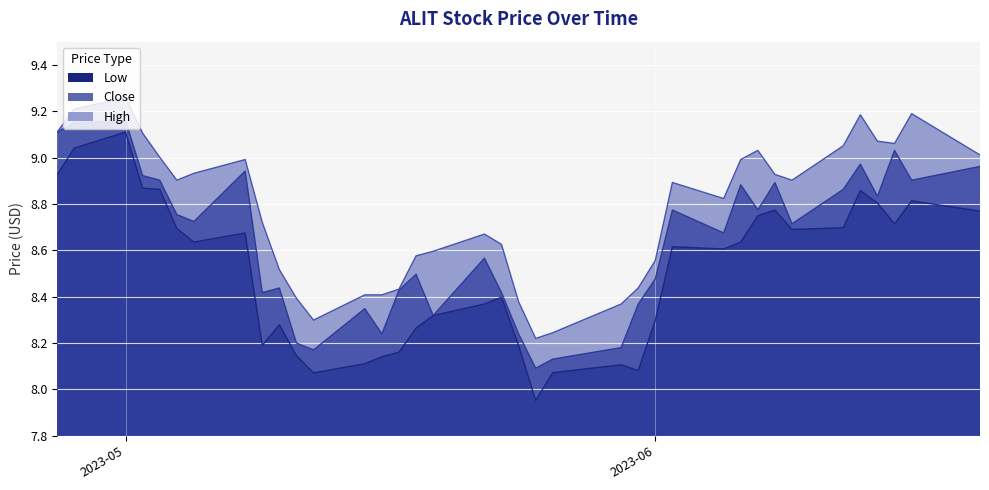

True or false: High has more than 2 points higher than both neighbors.

True